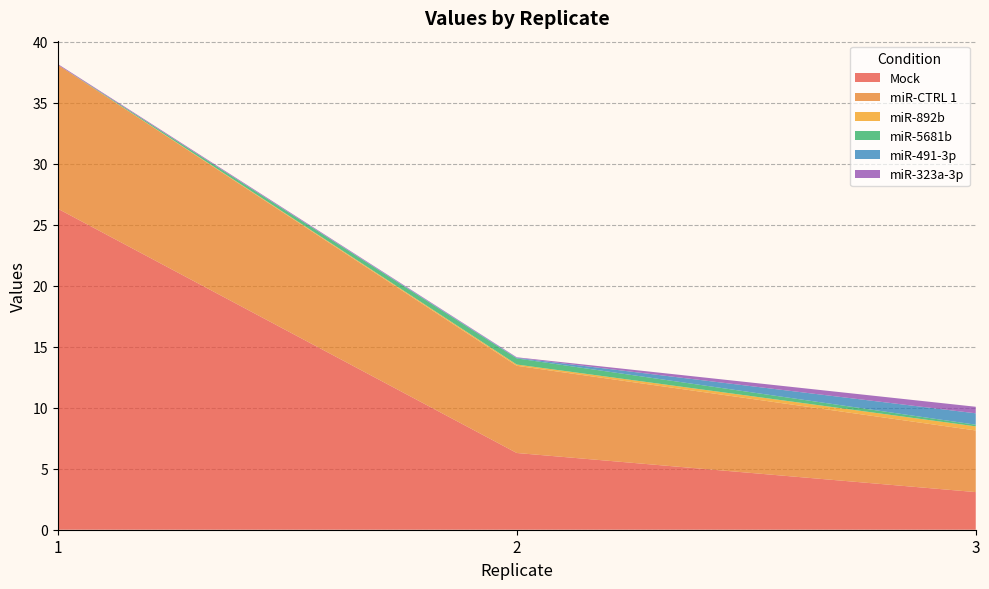

Reading left to right, list all the values displayed in this chart.

Mock: 1=26.3	2=6.3	3=3.1
miR-CTRL 1: 1=11.8	2=7.1	3=5.1
miR-892b: 1=0.0	2=0.1	3=0.3
miR-5681b: 1=0.0	2=0.5	3=0.1
miR-491-3p: 1=0.0	2=0.0	3=0.9
miR-323a-3p: 1=0.1	2=0.0	3=0.5